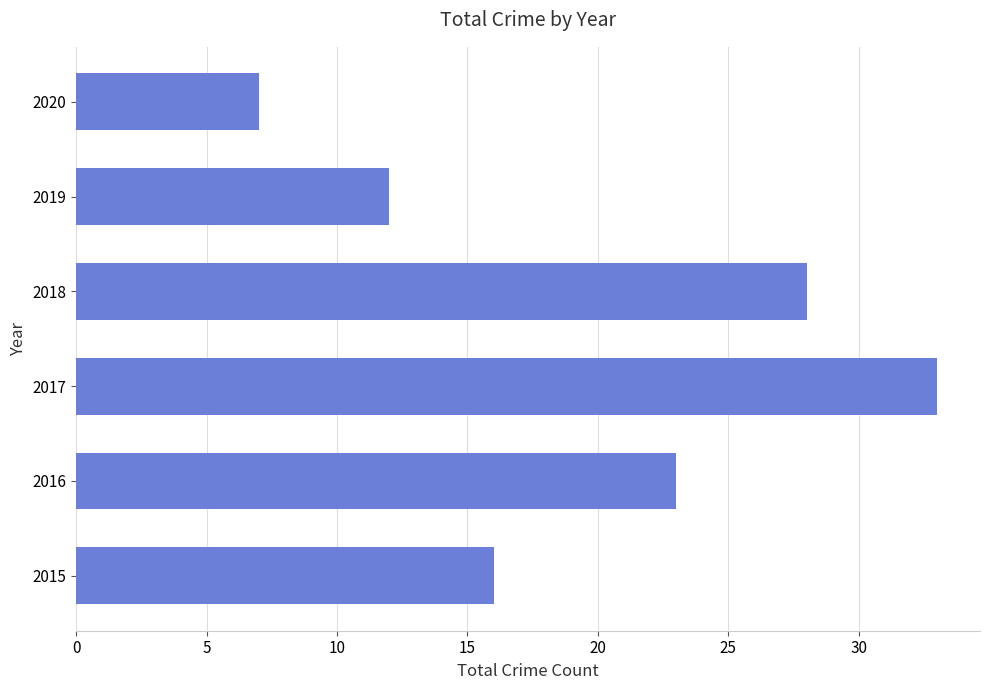

What value does the data have at 2015?

16